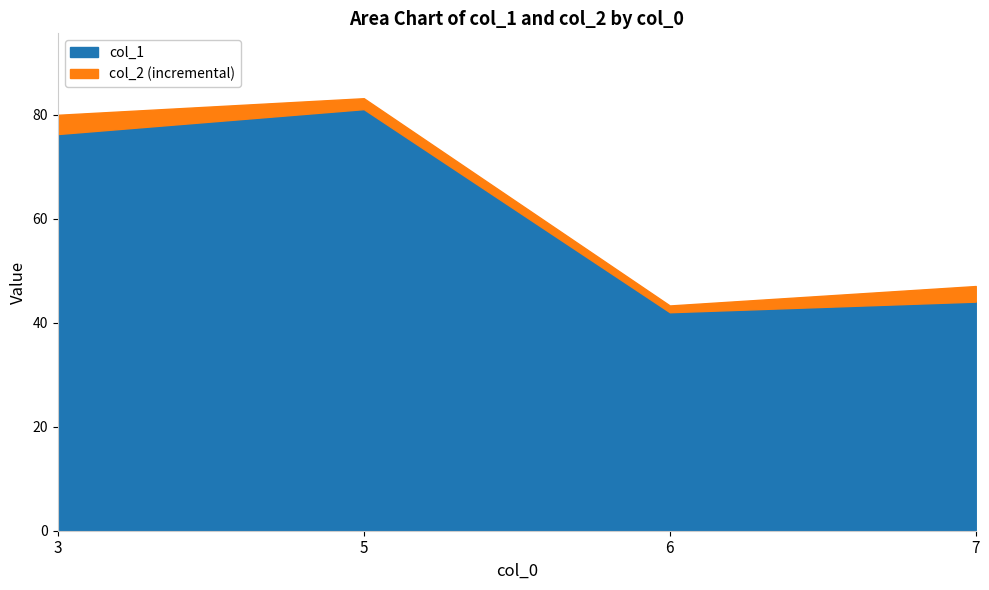

How many data points in col_2 are above 79?

2